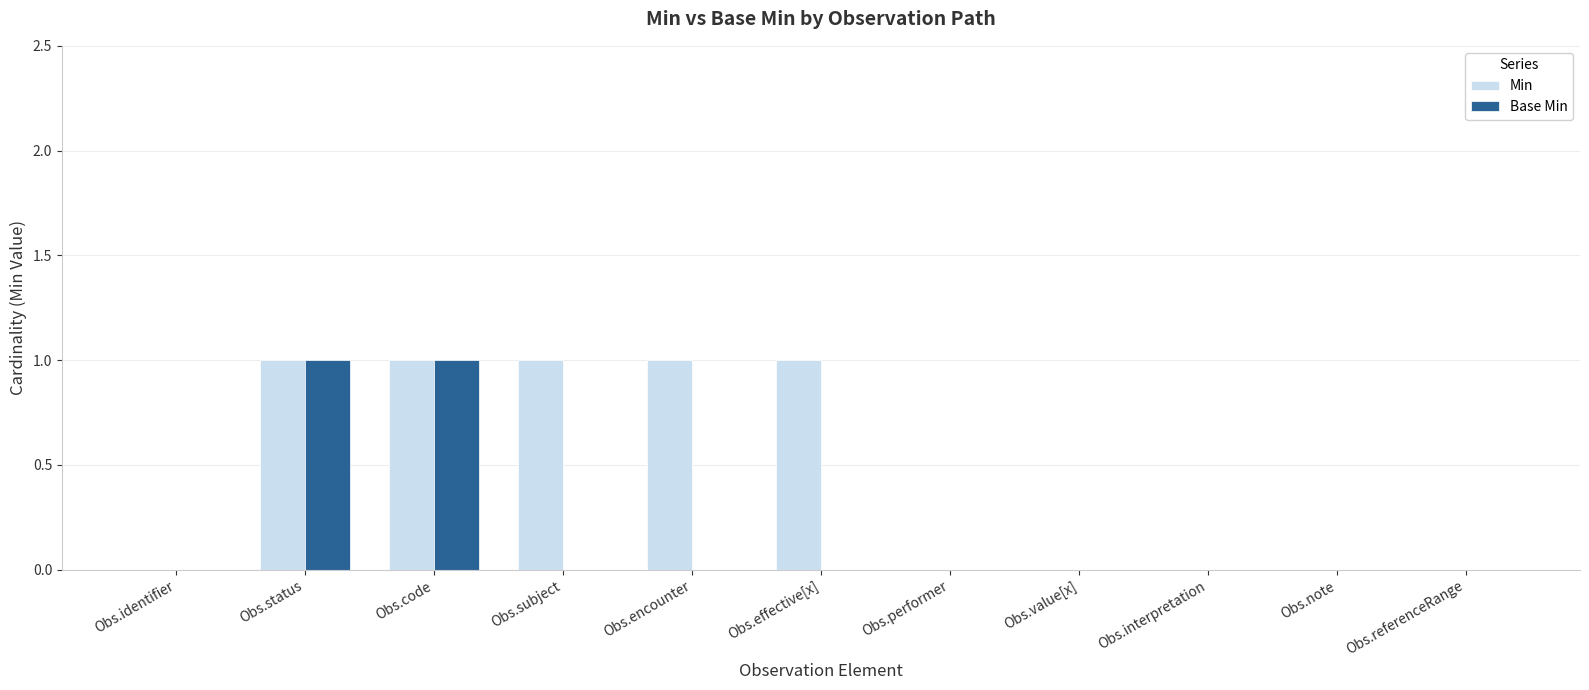

How many data points does each series have?

11